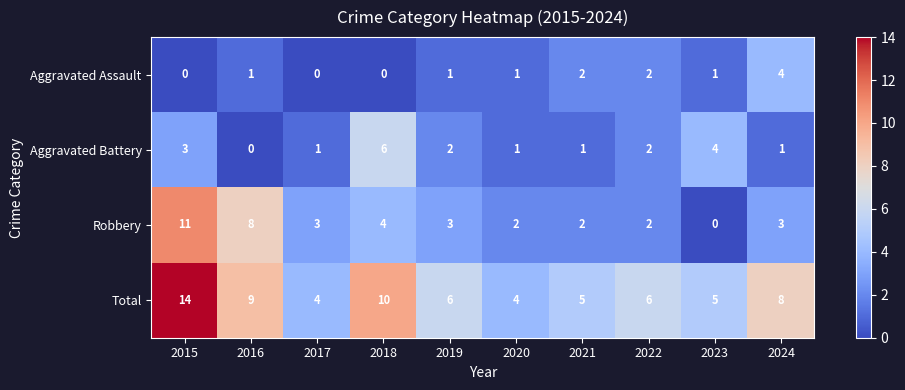

What is the maximum value shown in the chart?

14